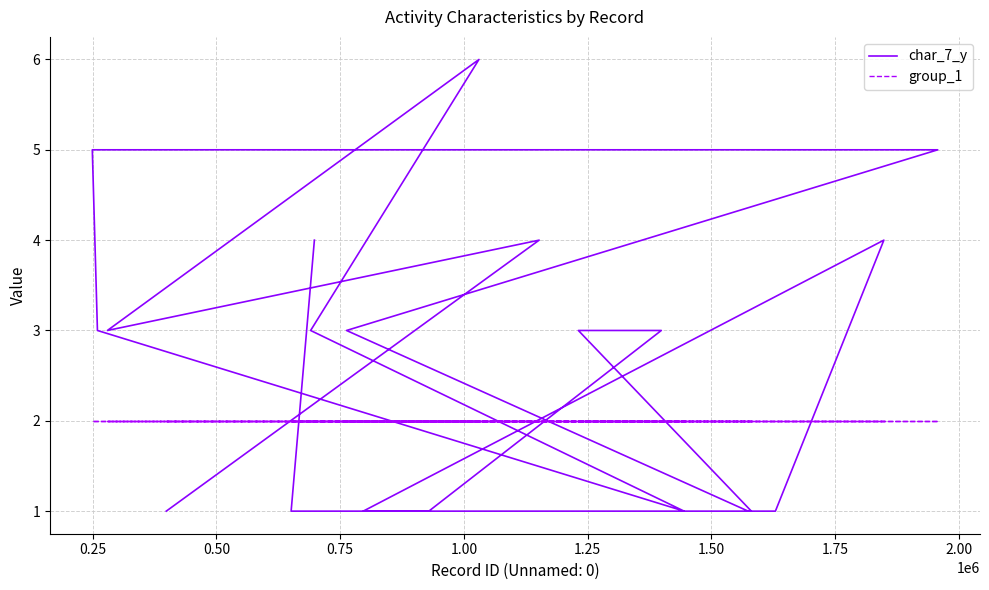

The value of group_1 at 0.75 is 2. True or false?

True